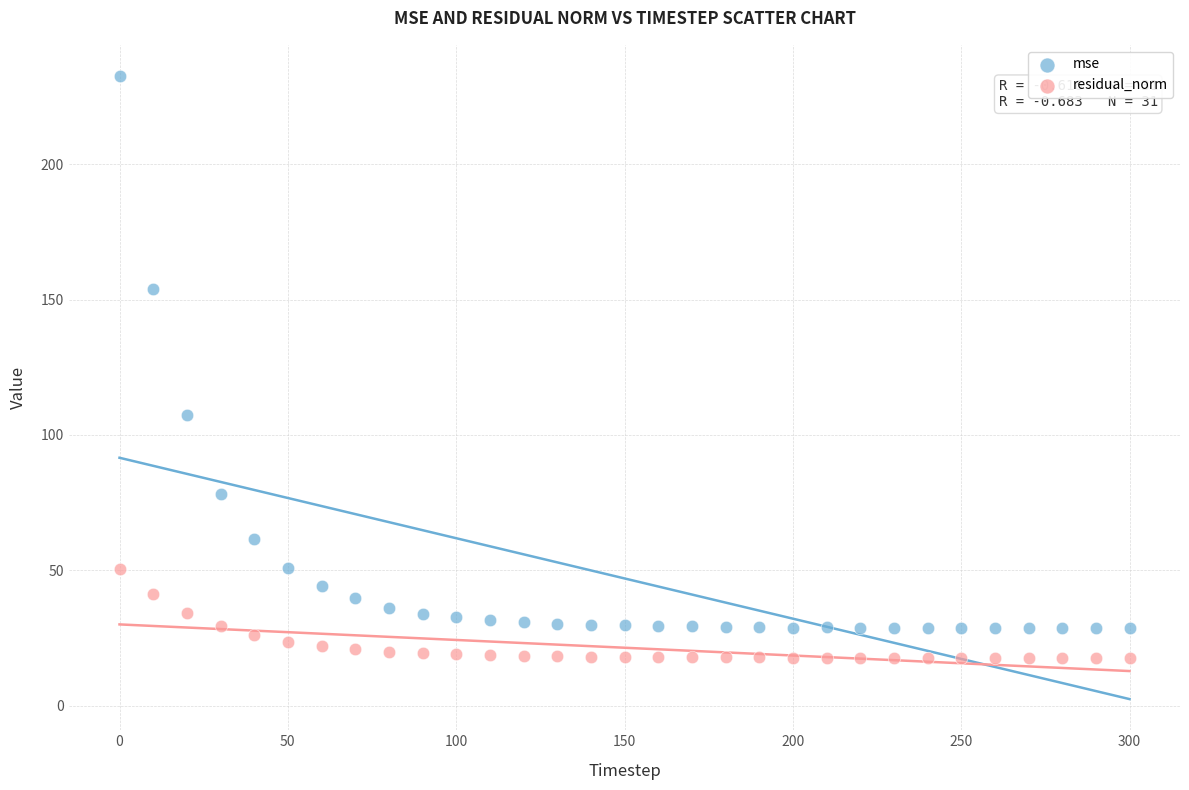

Which series reaches the minimum Y coordinate?

residual_norm